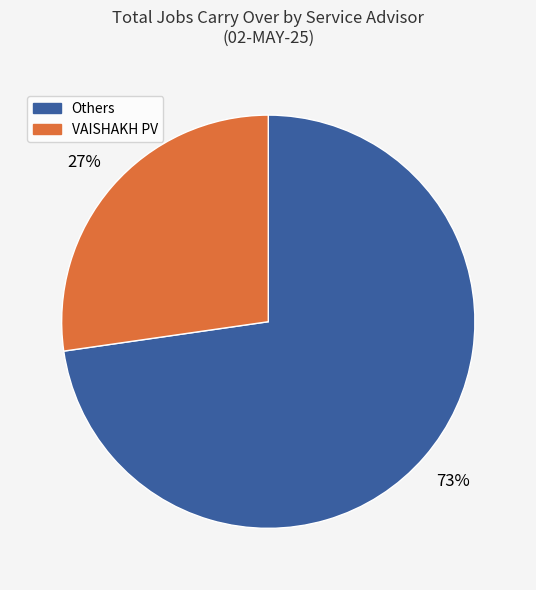

Is there any slice that represents more than half of the pie?

Yes